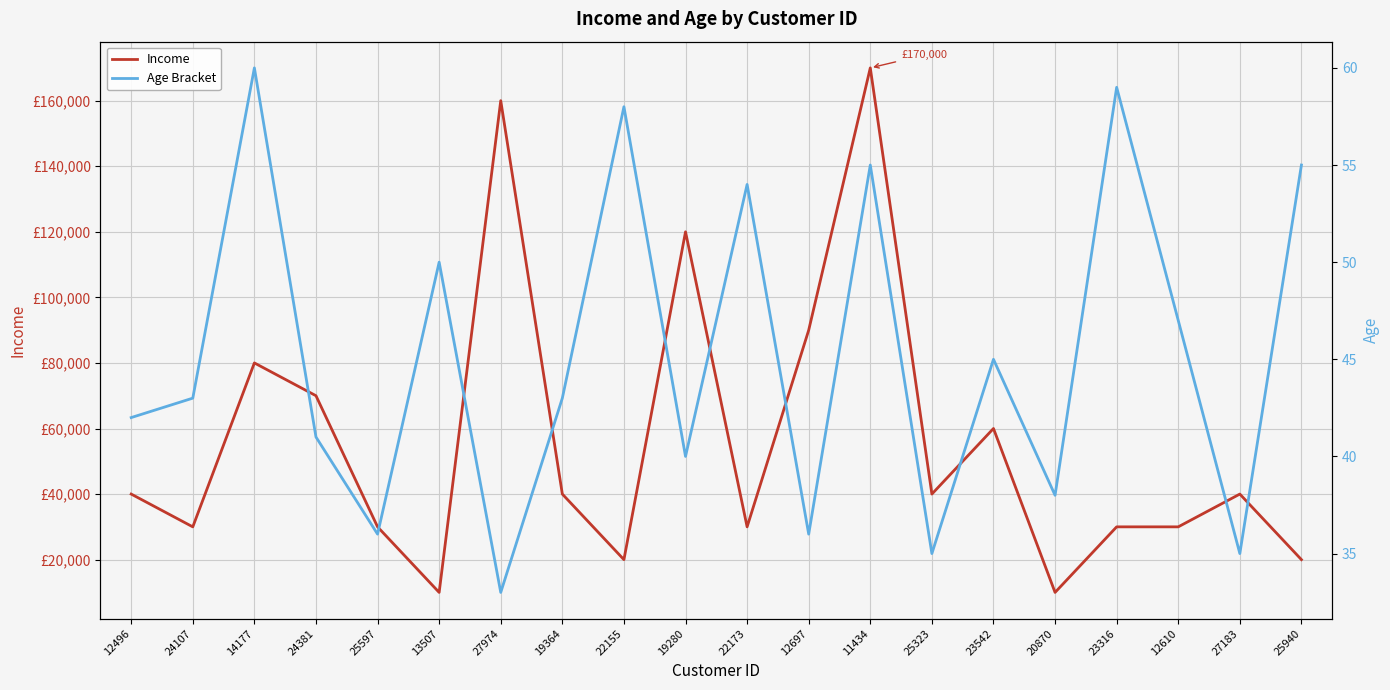

How many interior local valleys does the Age Bracket series have?

7